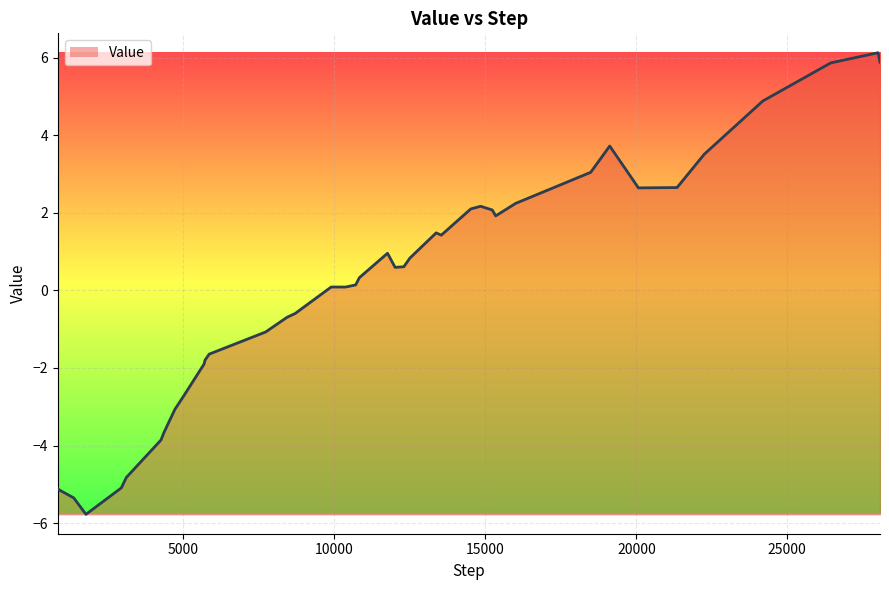

What is the greatest value displayed?

6.1